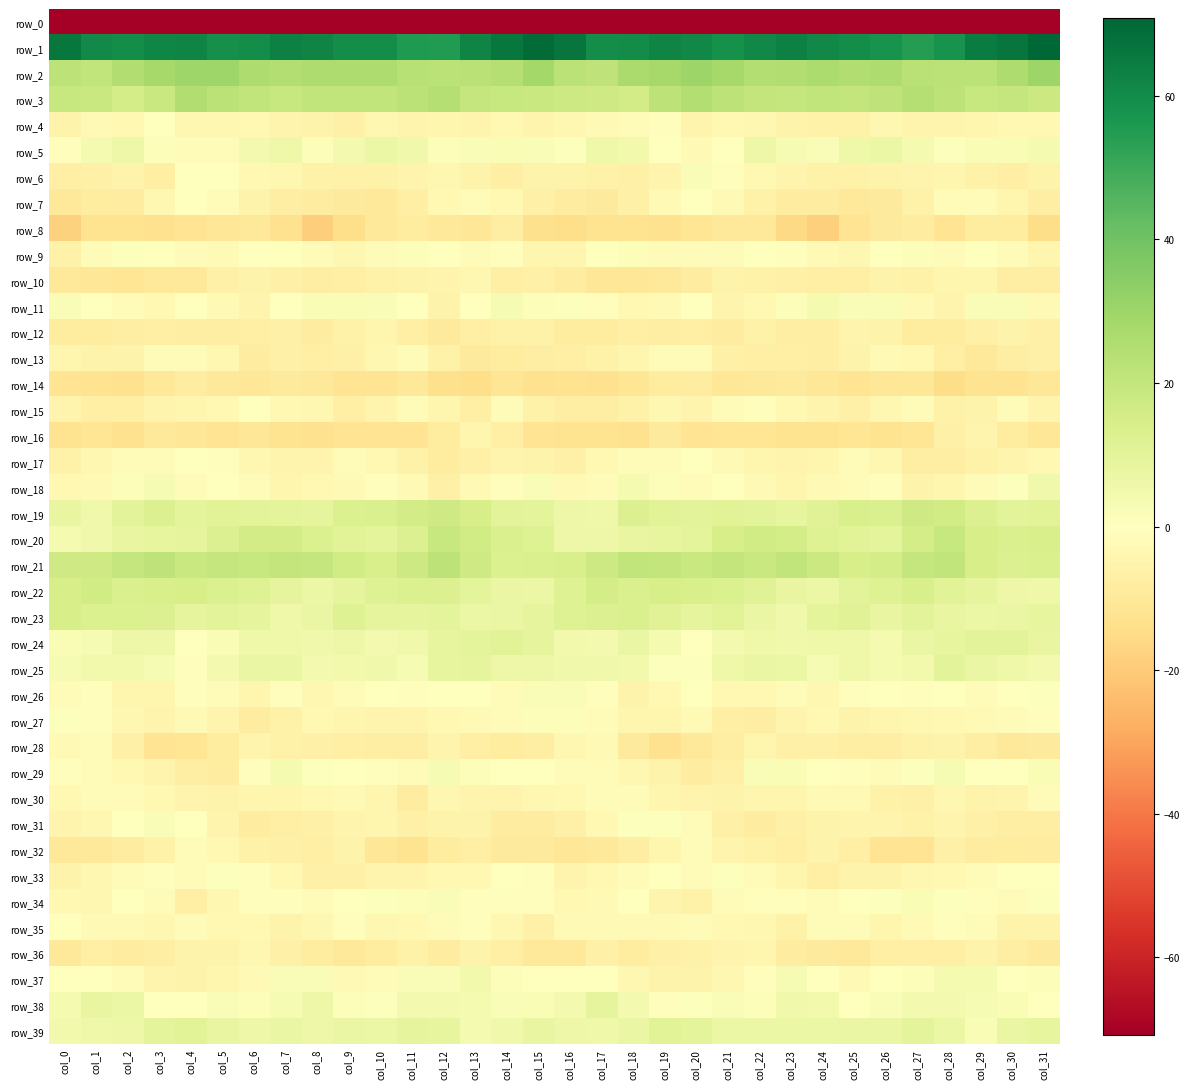

Rank the categories by row_17 value from lowest to highest.

col_12, col_27, col_28, col_16, col_13, col_0, col_29, col_11, col_15, col_14, col_8, col_30, col_7, col_23, col_22, col_24, col_26, col_1, col_6, col_31, col_17, col_10, col_21, col_9, col_2, col_18, col_25, col_3, col_19, col_5, col_4, col_20